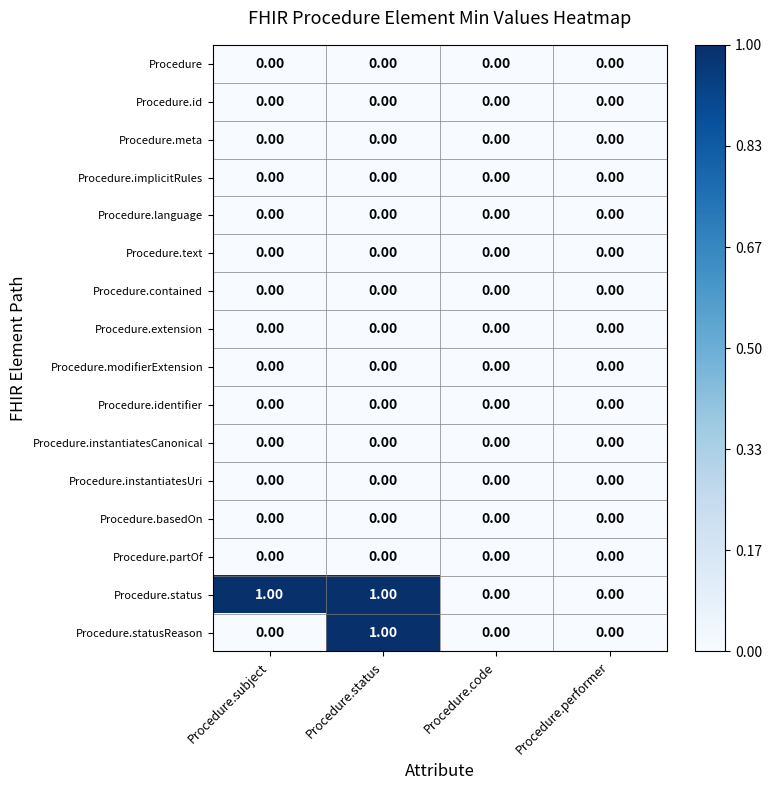

Is the value of Procedure.implicitRules at Procedure.status greater than the value of Procedure.status at Procedure.status?

No